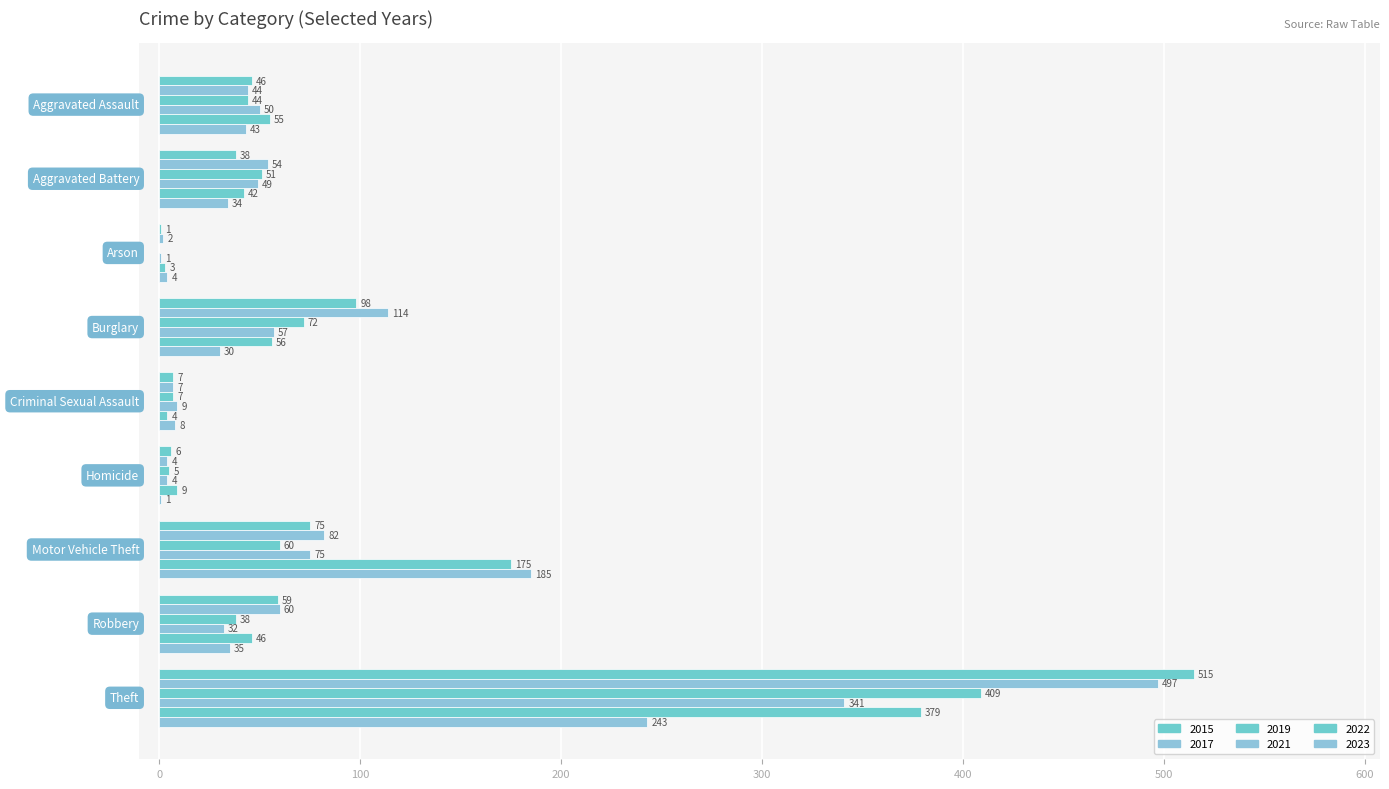

What is the sum of all 2021 values?

618